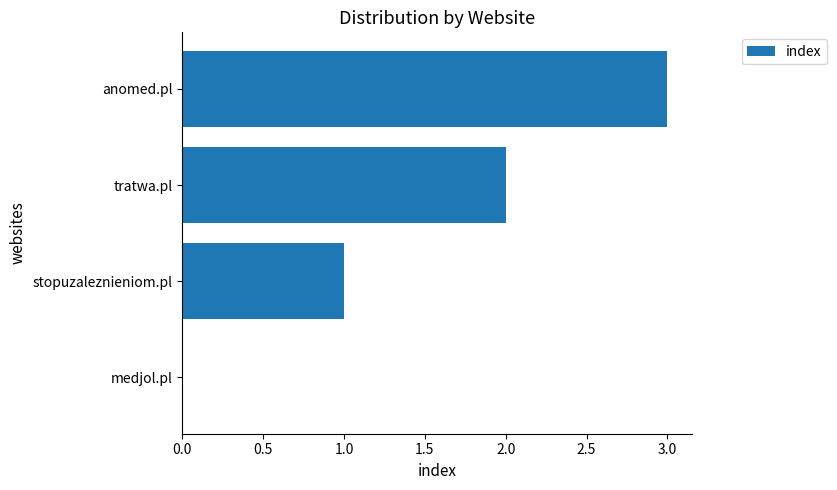

The chart shows a value of 0 at medjol.pl. True or false?

True